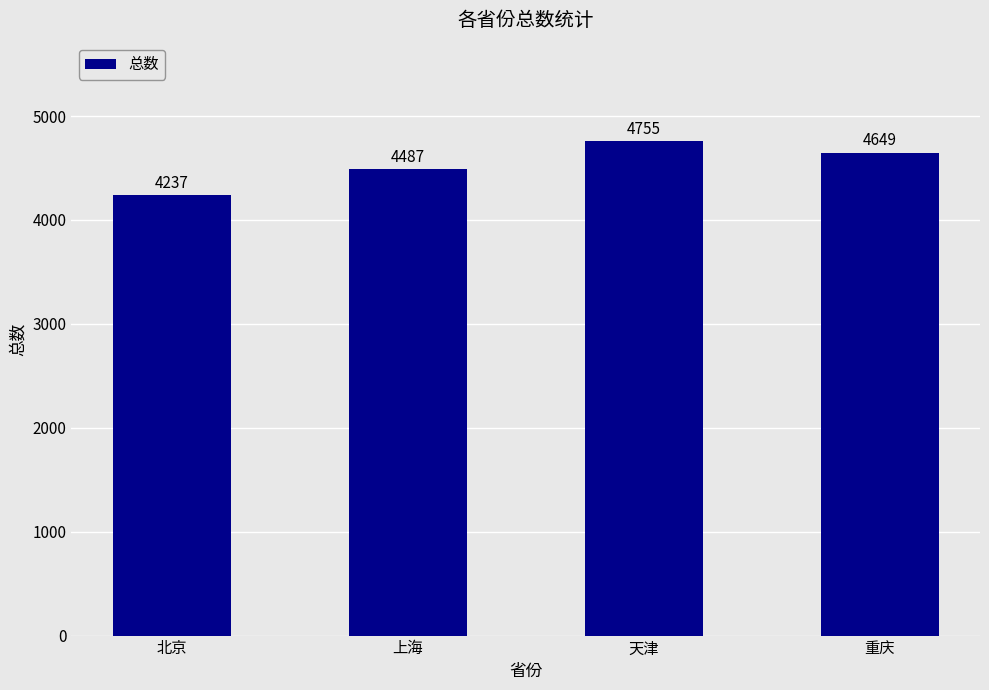

True or false: the data shows 2043 at 重庆.

False